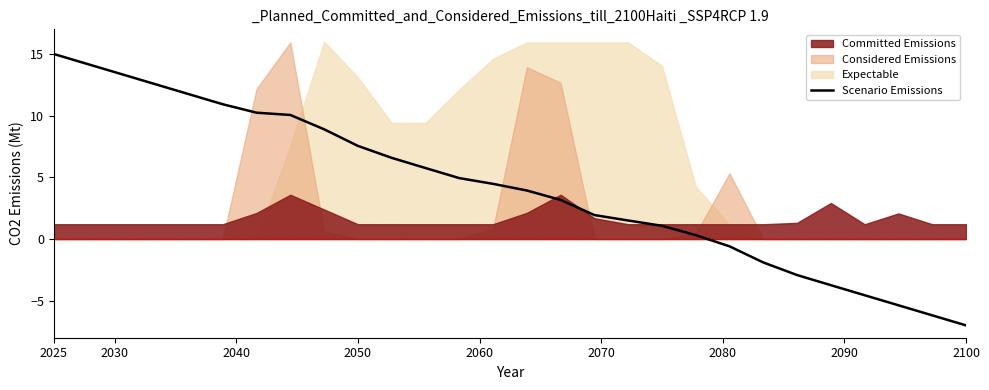

Which category has the lowest value in the Scenario Emissions series?

2100